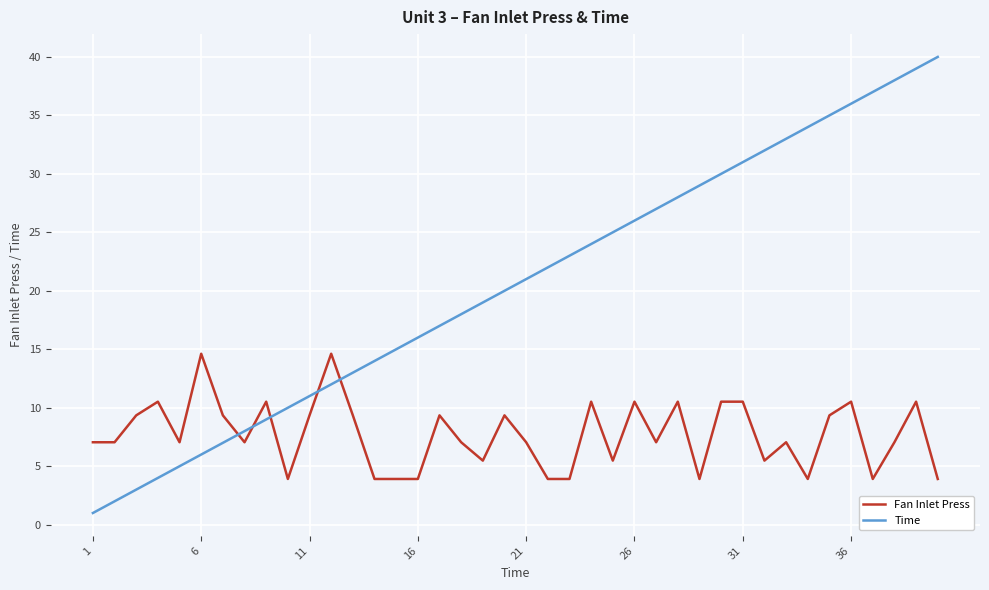

How many intersections are there between Time and Fan Inlet Press?

5